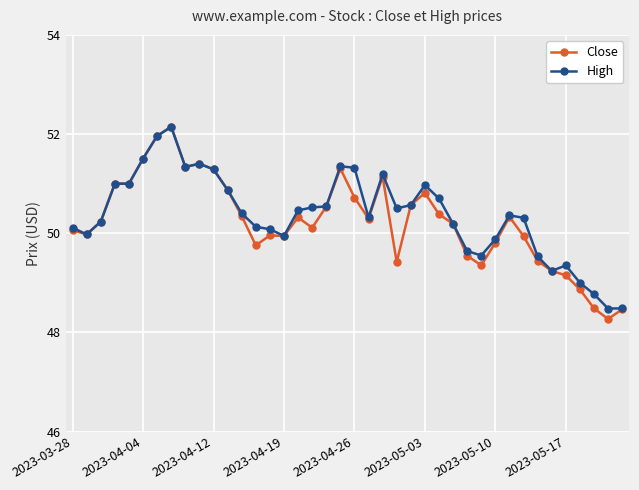

What is the value of the Close point at the 5th from the left?

51.0